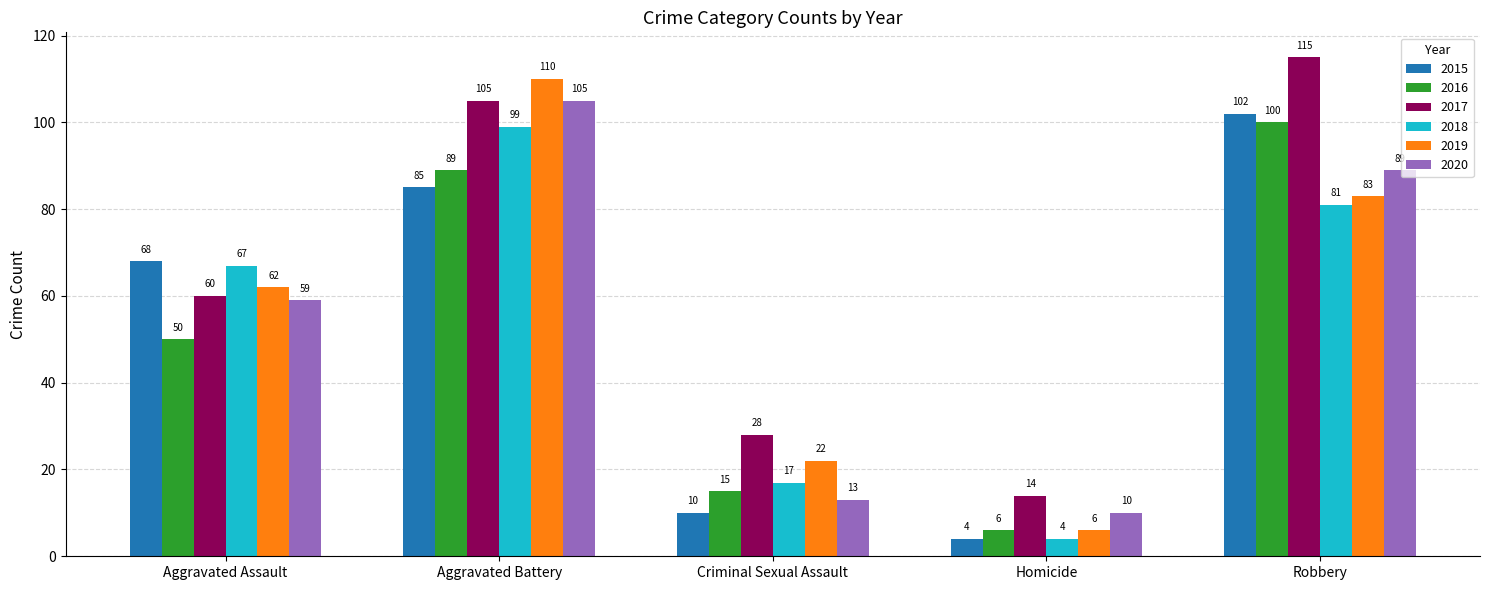

Which series has the largest total across all categories?

2017